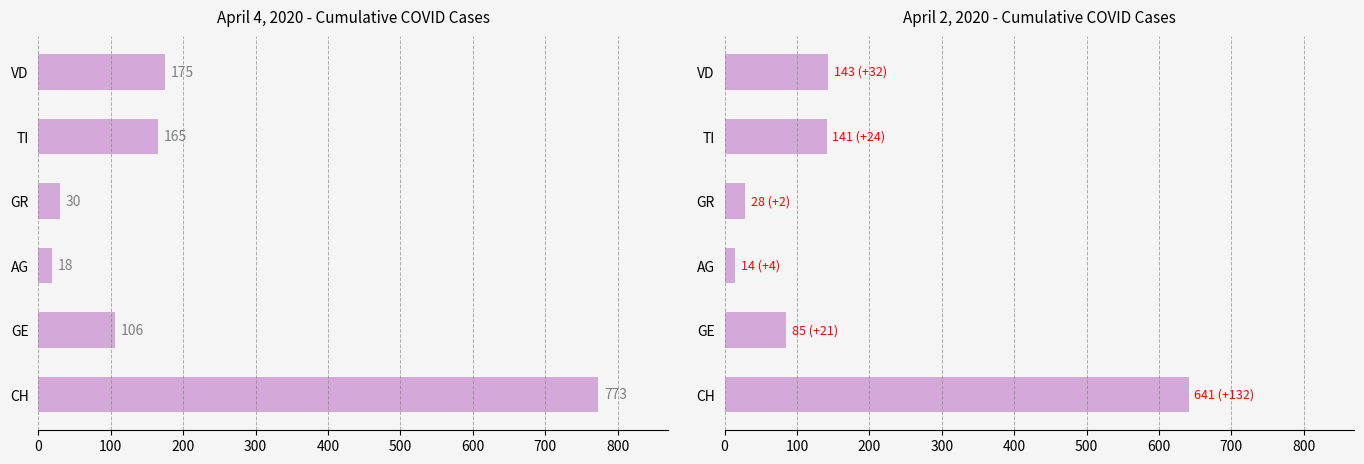

Are the bars horizontal?

Yes